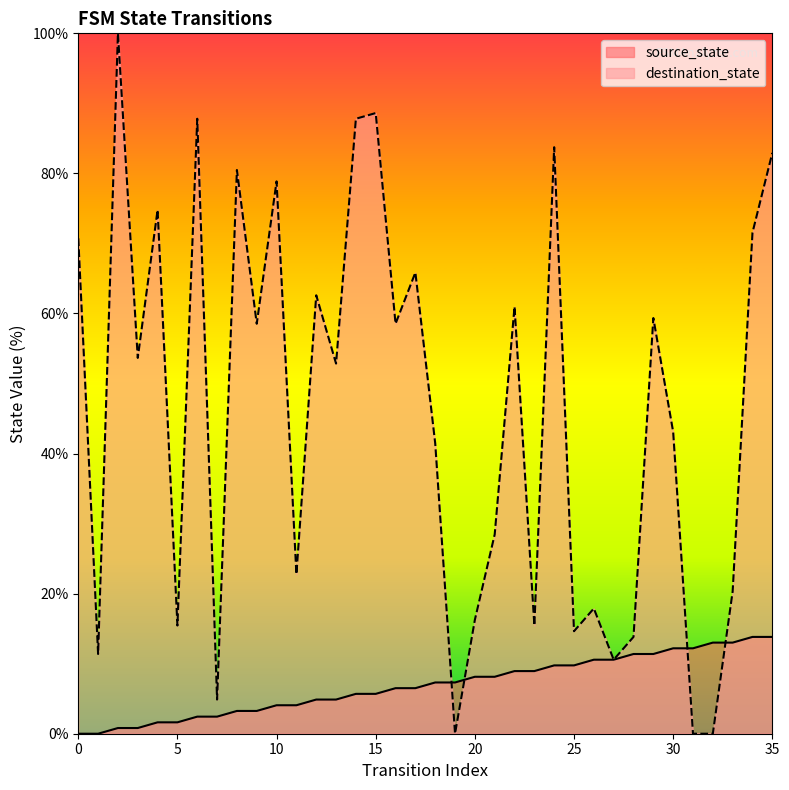

Is the value of source_state at 20 greater than the value of destination_state at 15?

No